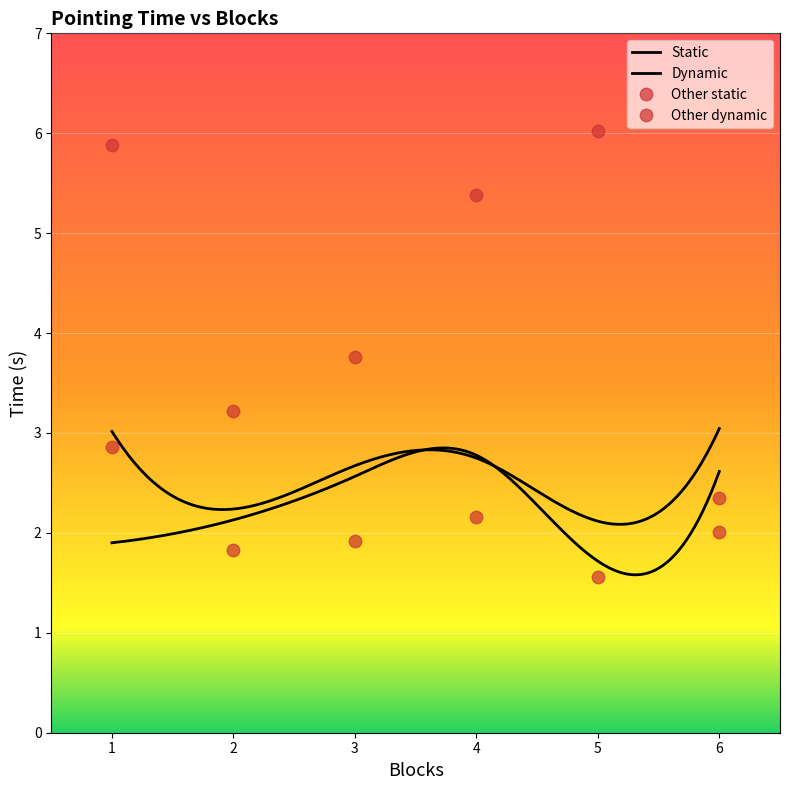

True or false: Other dynamic and Other static intersect in this chart.

False